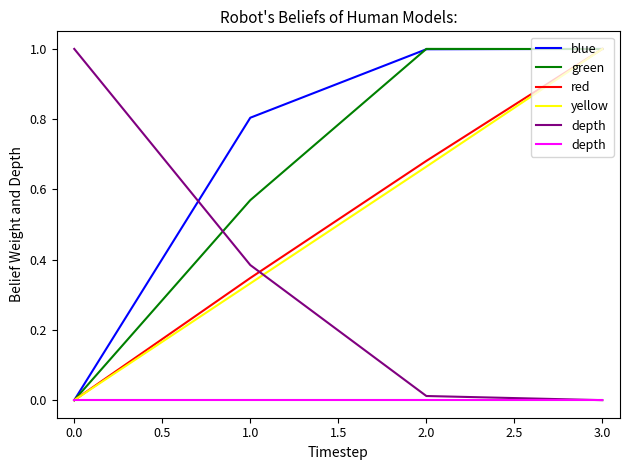

Does the chart display data point markers on the line(s)?

No